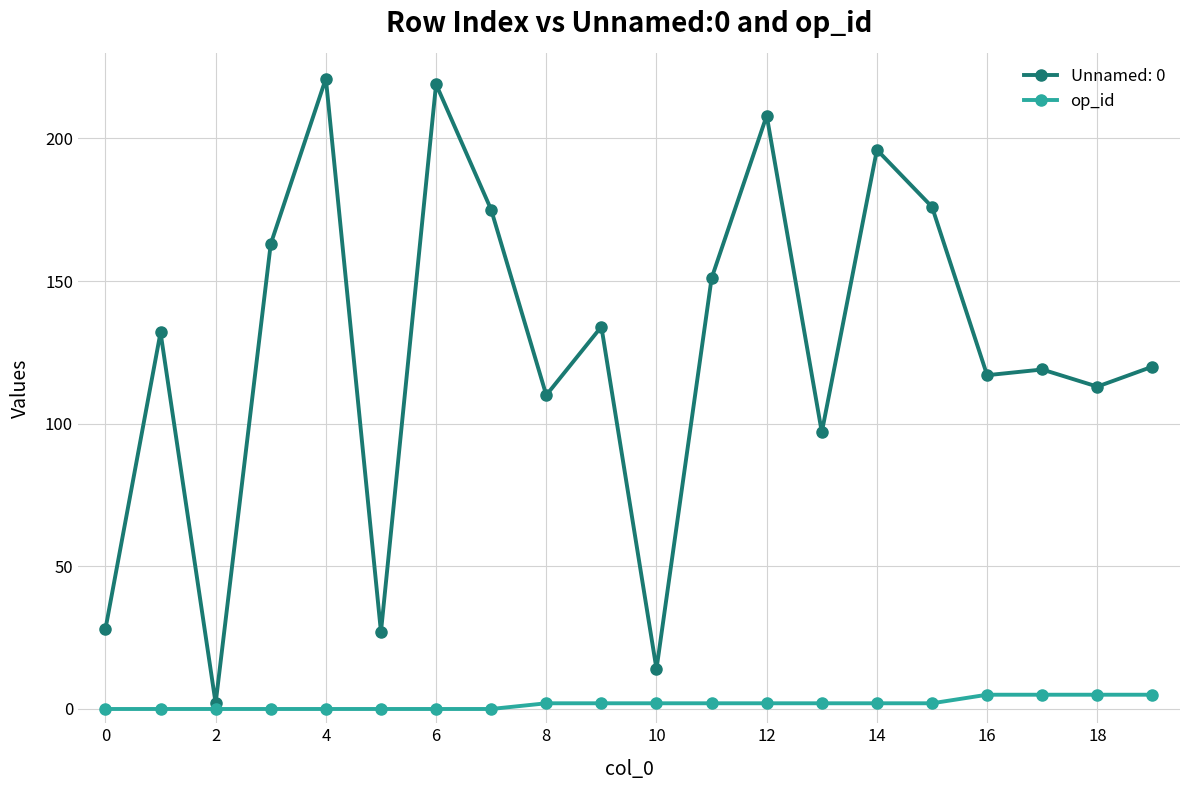

Which series has the widest spread of values?

Unnamed: 0